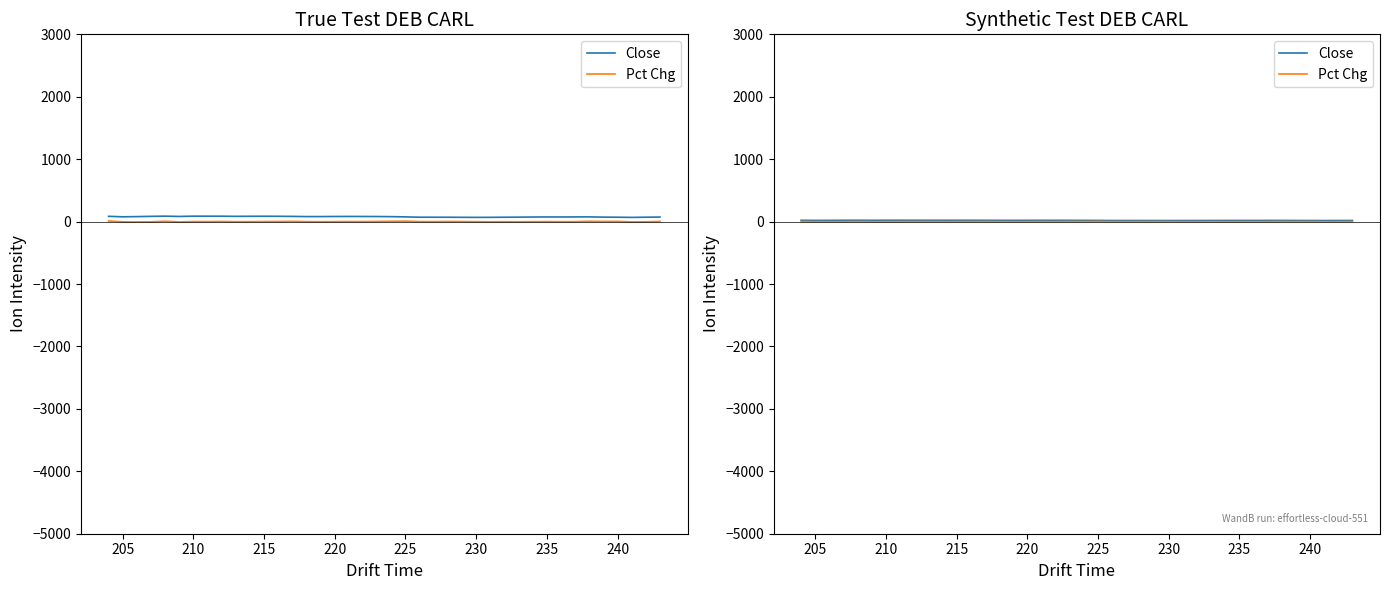

What are all the series names shown in the legend?

Close, Pct Chg